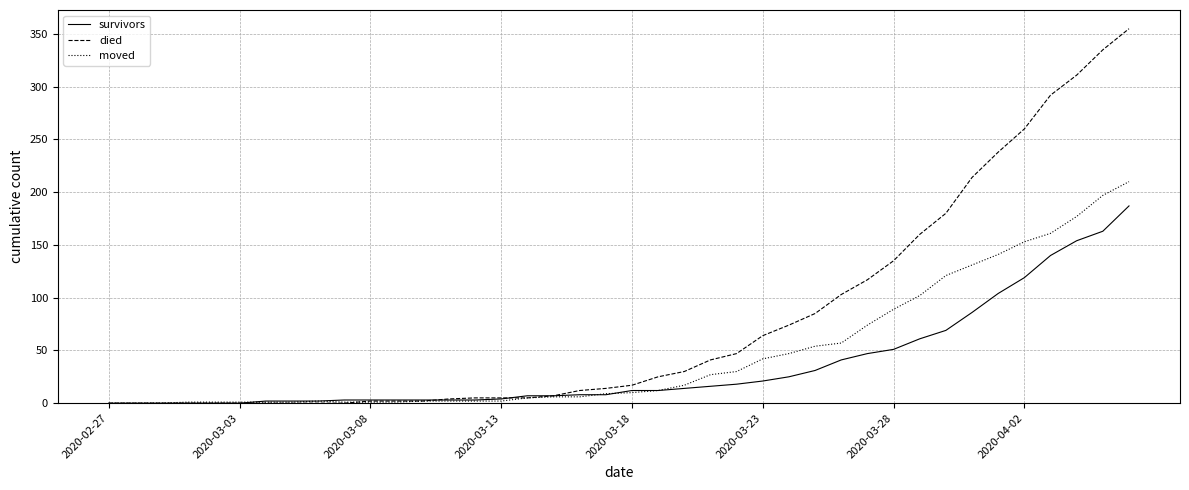

Which series has the largest range (max minus min)?

died